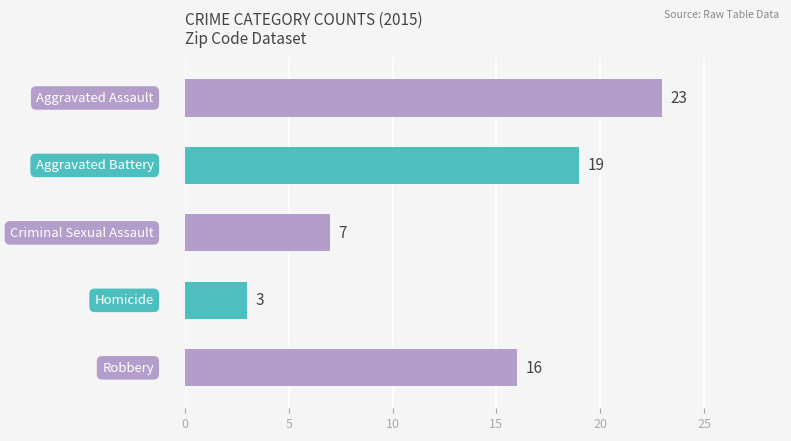

What is the smallest value displayed?

3